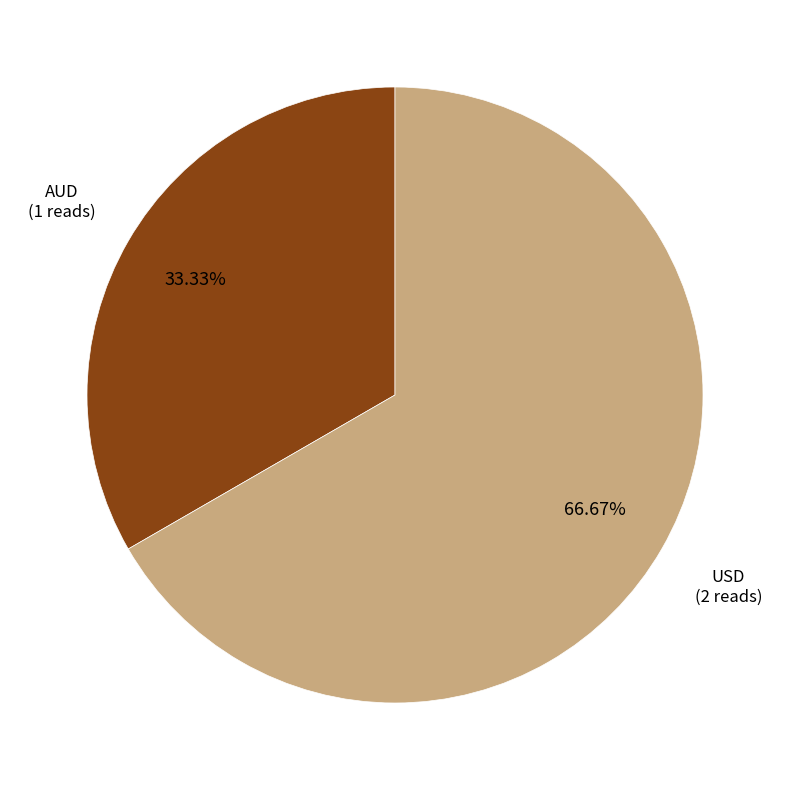

What is the ratio of the value at AUD to the value at USD?

0.5